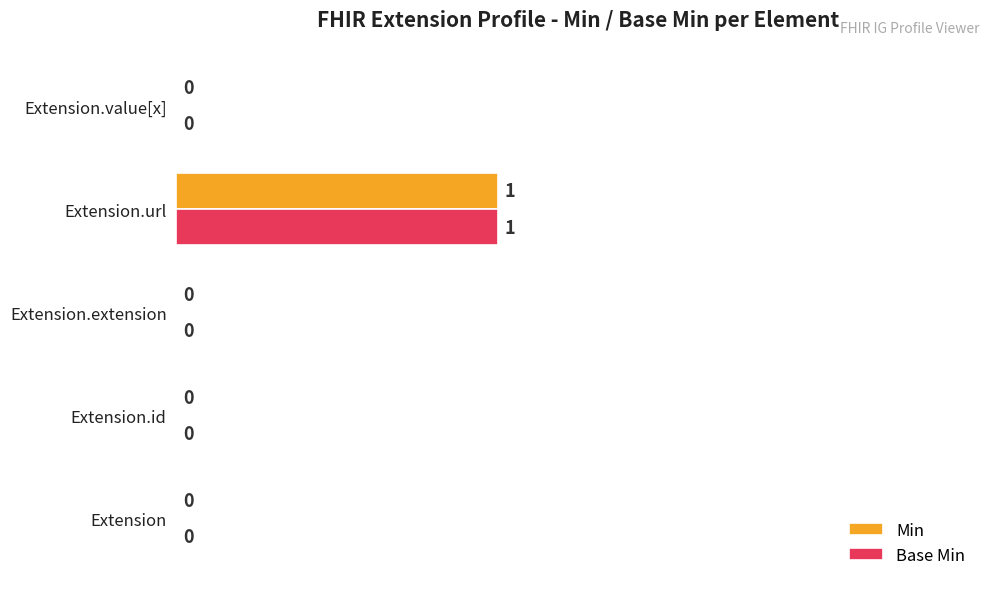

At which label does Base Min reach its peak?

Extension.url